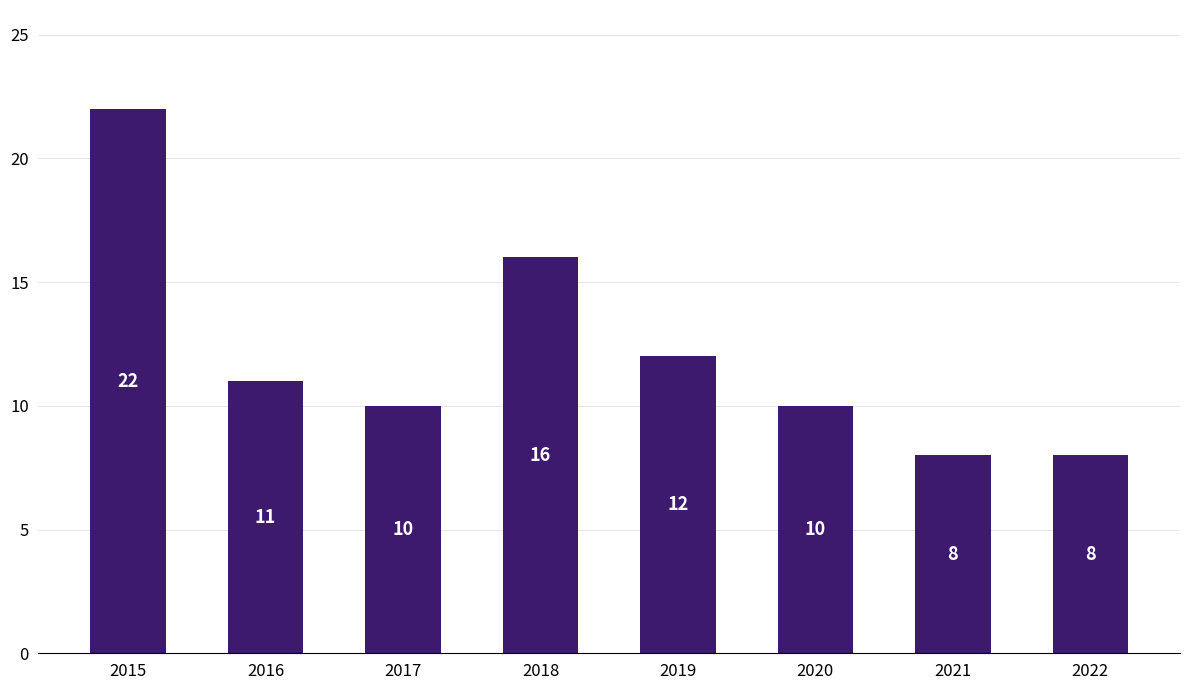

Reading right to left, what are all the values shown in this chart?

8	8	10	12	16	10	11	22